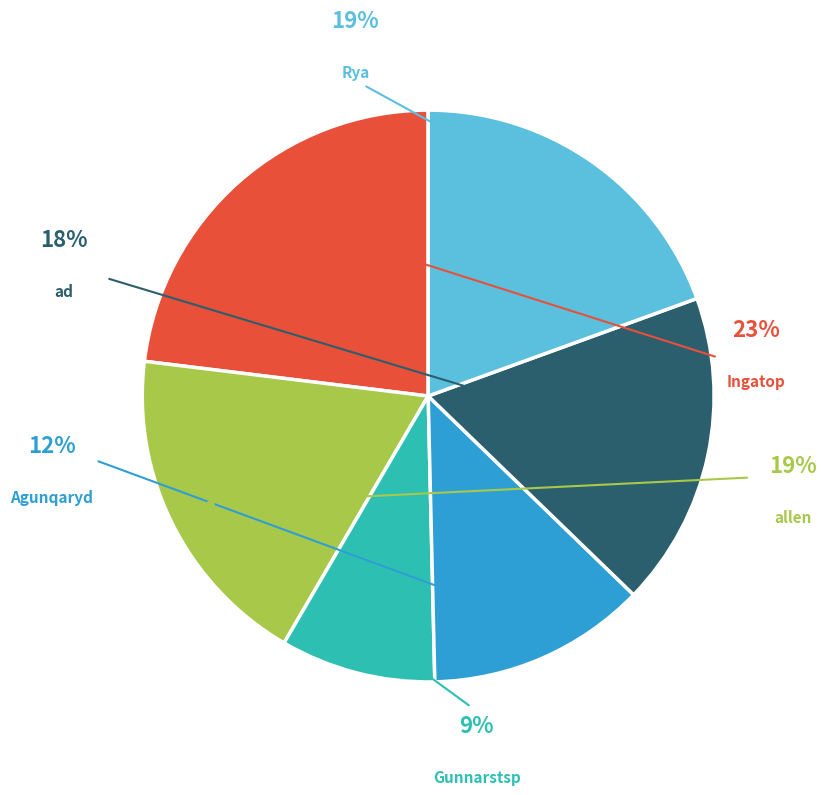

Which slice is the smallest?

Gunnarstsp